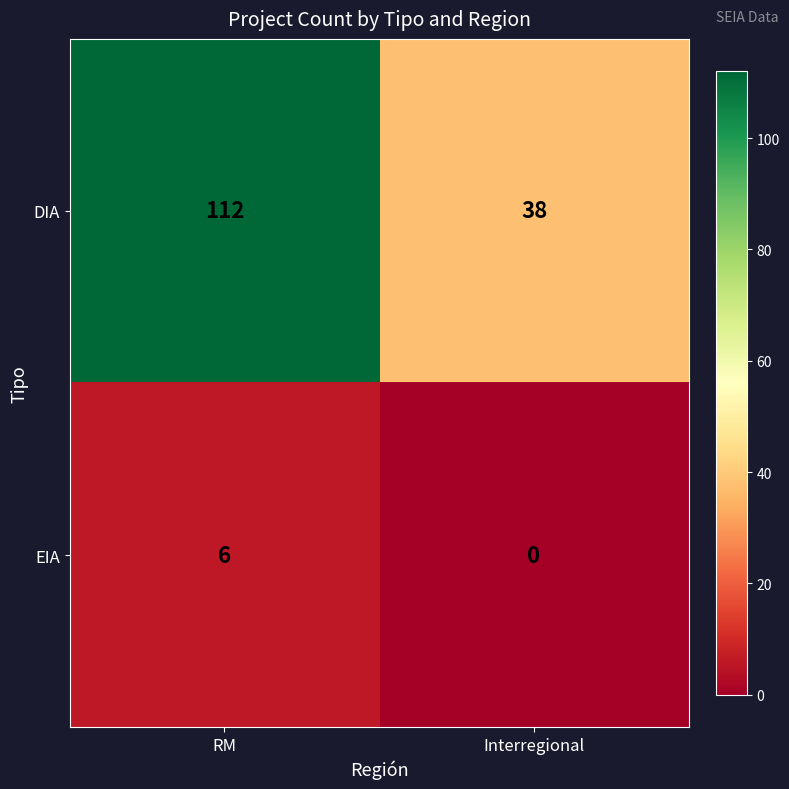

At how many categories does at least one series exceed 92?

1